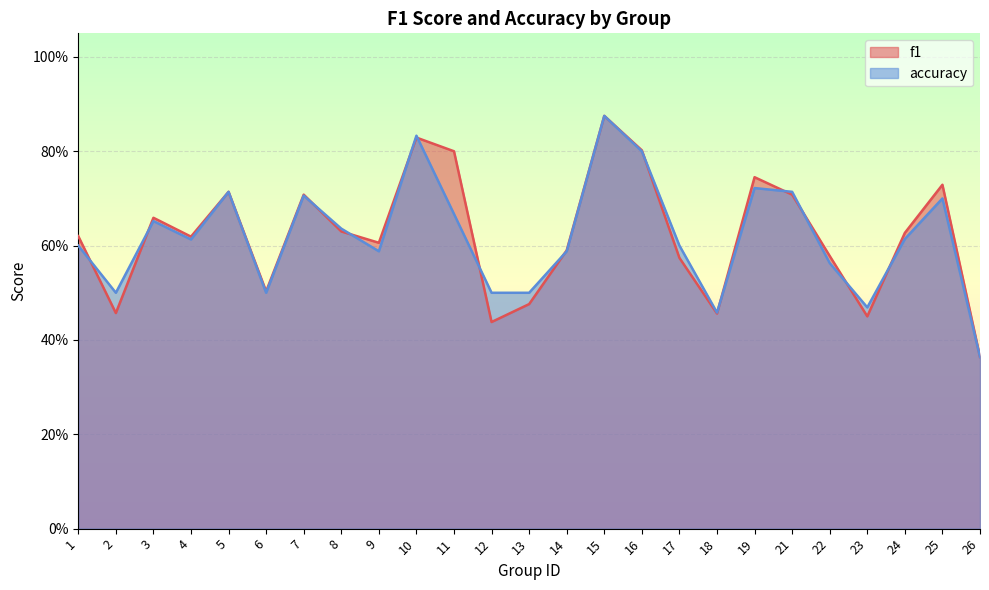

The f1 series shows 1.1 at 1. True or false?

False